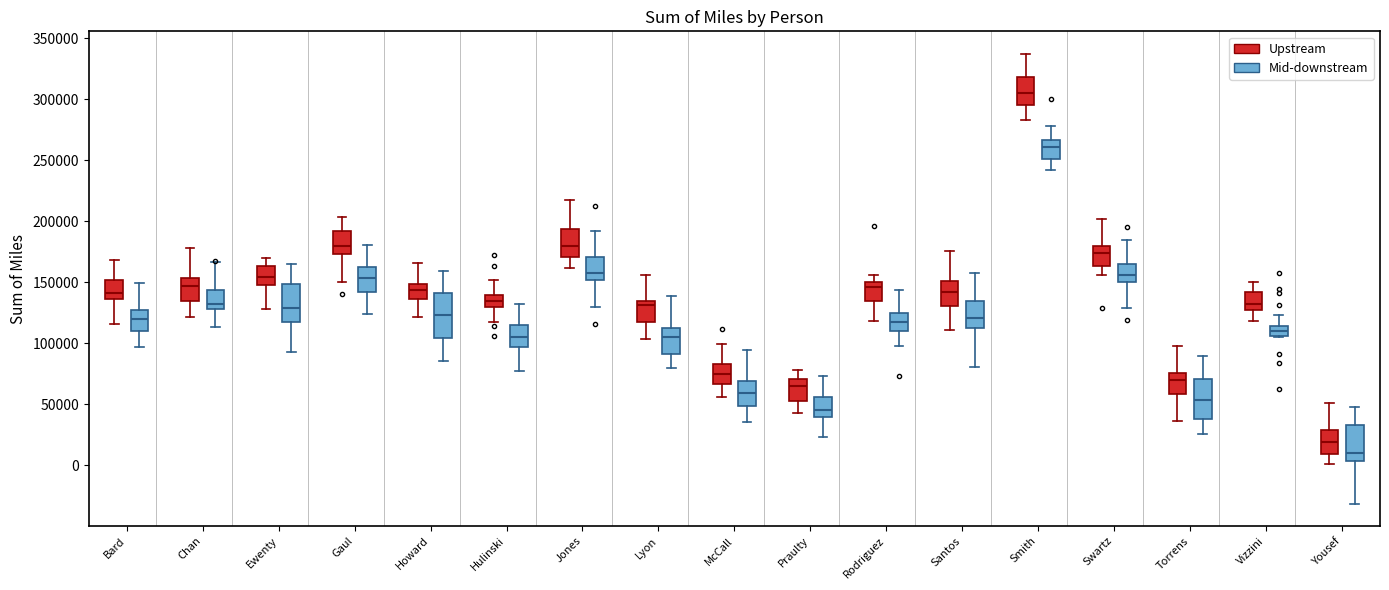

Reading left to right, read every box against the y-axis: the position of its median line, the range the box covers, and the ends of its whiskers. The values are not printed on the chart, so give them approximately, as read against the axis.

Bard (Upstream): median 140000, box 135000 to 150000, whiskers 115000 to 170000
Bard (Mid-downstream): median 120000, box 110000 to 125000, whiskers 95000 to 150000
Chan (Upstream): median 145000, box 135000 to 155000, whiskers 120000 to 180000
Chan (Mid-downstream): median 130000 (just above the box's lower edge), box 130000 to 145000, whiskers 115000 to 165000
Ewenty (Upstream): median 155000, box 150000 to 165000, whiskers 130000 to 170000
Ewenty (Mid-downstream): median 130000, box 120000 to 150000, whiskers 95000 to 165000
Gaul (Upstream): median 180000, box 175000 to 190000, whiskers 150000 to 205000
Gaul (Mid-downstream): median 155000, box 140000 to 160000, whiskers 125000 to 180000
Howard (Upstream): median 145000, box 135000 to 150000, whiskers 120000 to 165000
Howard (Mid-downstream): median 125000, box 105000 to 140000, whiskers 85000 to 160000
Hulinski (Upstream): median 135000, box 130000 to 140000, whiskers 120000 to 150000
Hulinski (Mid-downstream): median 105000, box 95000 to 115000, whiskers 80000 to 130000
Jones (Upstream): median 180000, box 170000 to 195000, whiskers 160000 to 220000
Jones (Mid-downstream): median 160000, box 150000 to 170000, whiskers 130000 to 190000
Lyon (Upstream): median 130000, box 120000 to 135000, whiskers 105000 to 155000
Lyon (Mid-downstream): median 105000, box 90000 to 110000, whiskers 80000 to 140000
McCall (Upstream): median 75000, box 65000 to 85000, whiskers 55000 to 100000
McCall (Mid-downstream): median 60000, box 50000 to 70000, whiskers 35000 to 95000
Praulty (Upstream): median 65000, box 50000 to 70000, whiskers 45000 to 80000
Praulty (Mid-downstream): median 45000, box 40000 to 55000, whiskers 25000 to 75000
Rodriguez (Upstream): median 145000, box 135000 to 150000, whiskers 120000 to 155000
Rodriguez (Mid-downstream): median 120000, box 110000 to 125000, whiskers 95000 to 145000
Santos (Upstream): median 140000, box 130000 to 150000, whiskers 110000 to 175000
Santos (Mid-downstream): median 120000, box 115000 to 135000, whiskers 80000 to 155000
Smith (Upstream): median 305000, box 295000 to 320000, whiskers 285000 to 335000
Smith (Mid-downstream): median 260000, box 250000 to 265000, whiskers 240000 to 280000
Swartz (Upstream): median 175000, box 165000 to 180000, whiskers 155000 to 200000
Swartz (Mid-downstream): median 155000, box 150000 to 165000, whiskers 130000 to 185000
Torrens (Upstream): median 70000, box 60000 to 75000, whiskers 35000 to 100000
Torrens (Mid-downstream): median 55000, box 40000 to 70000, whiskers 25000 to 90000
Vizzini (Upstream): median 130000 (just above the box's lower edge), box 130000 to 140000, whiskers 120000 to 150000
Vizzini (Mid-downstream): median 110000, box 105000 to 115000, whiskers 105000 to 125000
Yousef (Upstream): median 20000, box 10000 to 30000, whiskers 0 to 50000
Yousef (Mid-downstream): median 10000, box 5000 to 35000, whiskers -30000 to 50000